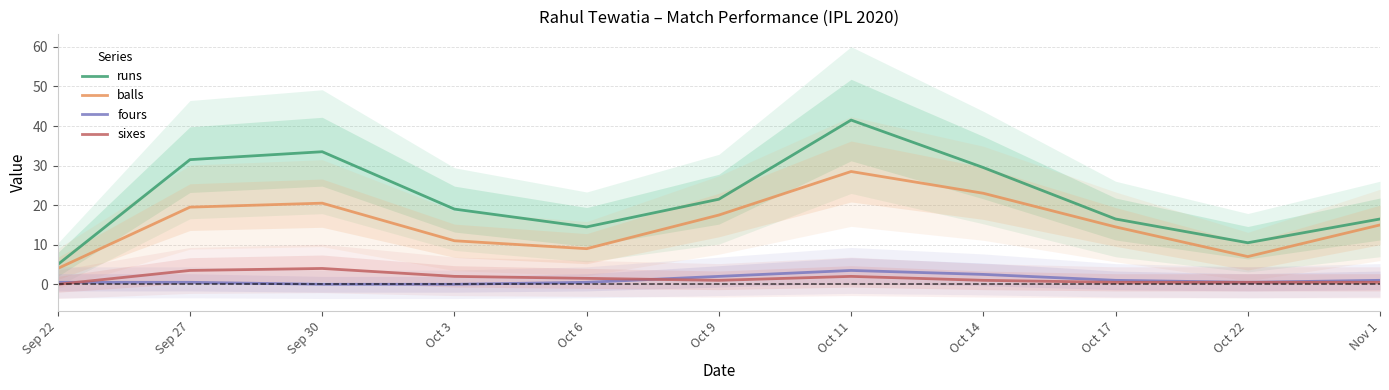

The value of sixes at Oct 17 is 0.5. True or false?

True